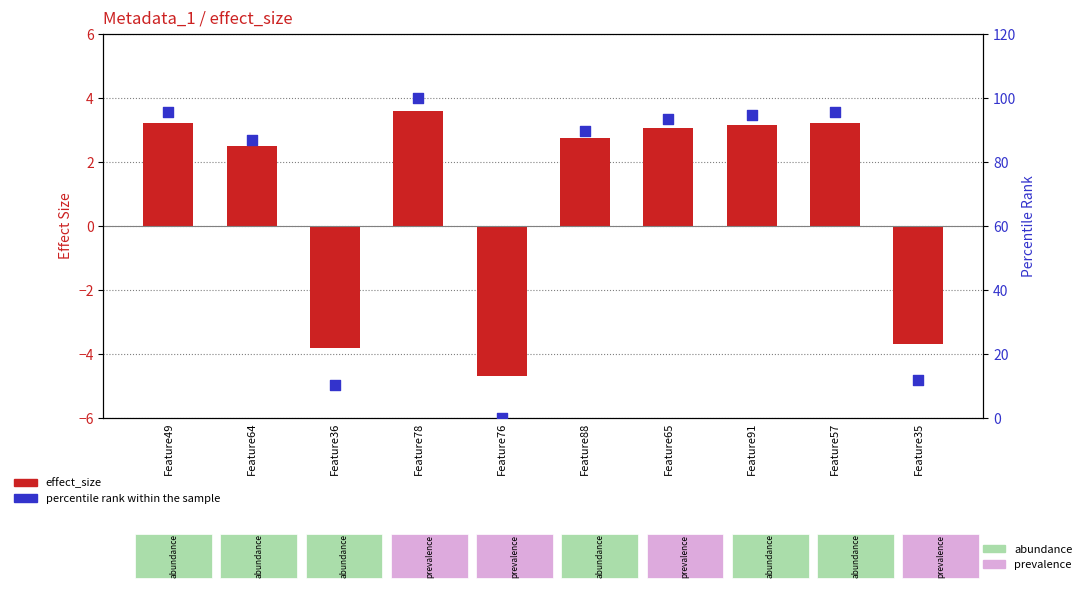

Which series contains the highest Y value?

percentile rank within the sample